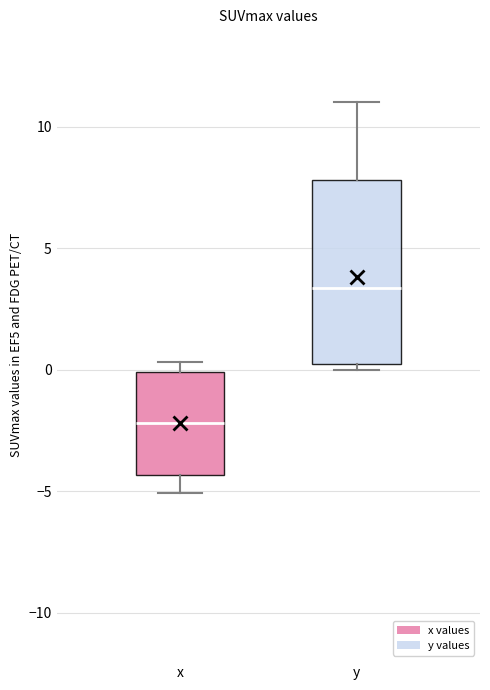

Reading left to right, transcribe this box plot: for each box, give where its median line is, the range the box spans, and where its two whiskers end, as read against the y-axis. The values are not printed on the chart, so give them approximately, as read against the axis.

x: median -2.0, box -4.5 to 0.0, whiskers -5.0 to 0.5
y: median 3.5, box 0.0 to 8.0, whiskers 0.0 (just below the box's lower edge) to 11.0